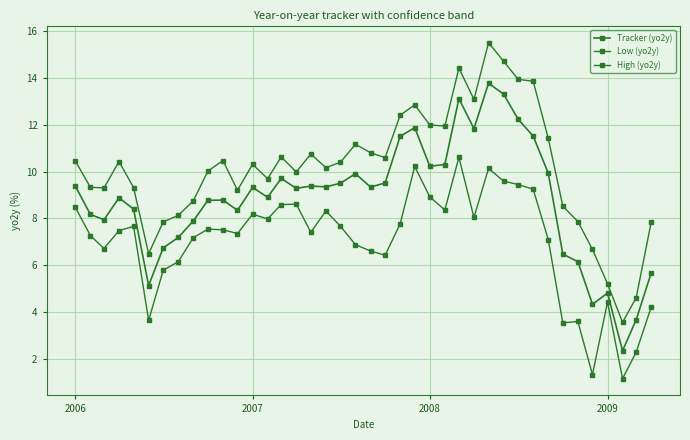

How many lines are shown in the chart?

3